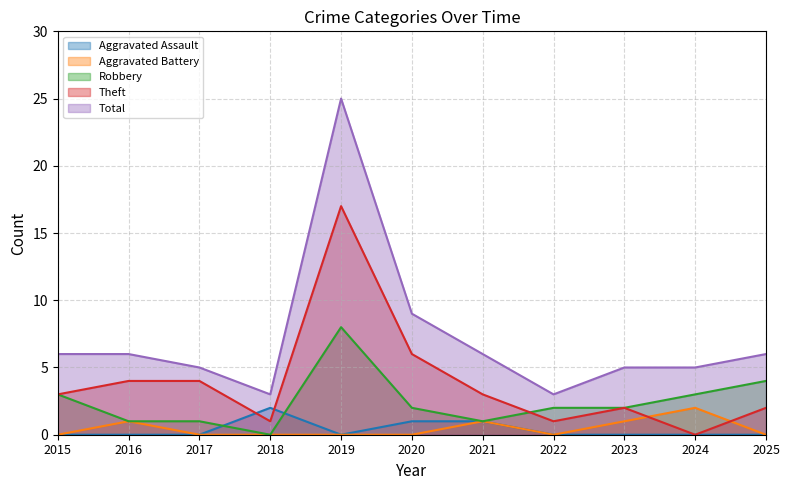

The value of Aggravated Assault at 2021 is 1. True or false?

True